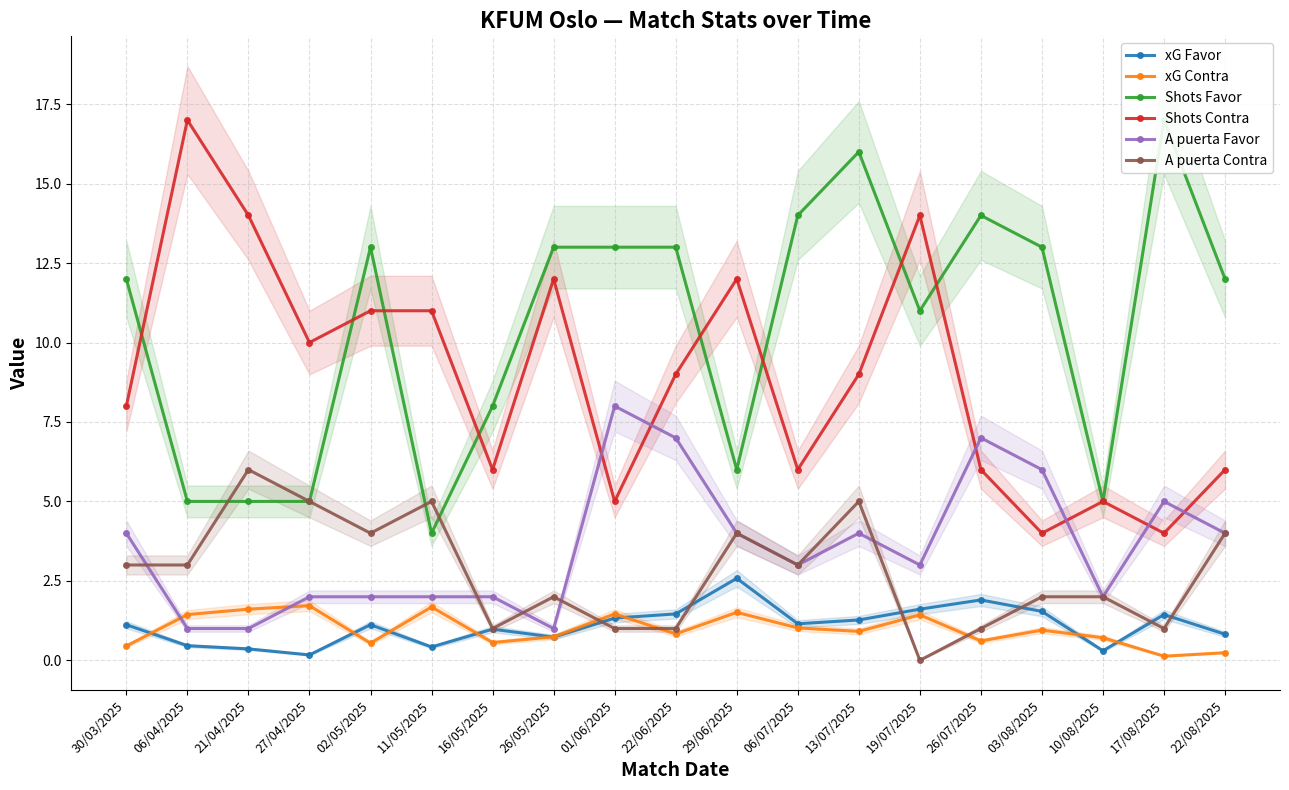

List the labels in order of xG Contra value, smallest first.

17/08/2025, 22/08/2025, 30/03/2025, 02/05/2025, 16/05/2025, 26/07/2025, 10/08/2025, 26/05/2025, 22/06/2025, 13/07/2025, 03/08/2025, 06/07/2025, 19/07/2025, 06/04/2025, 01/06/2025, 29/06/2025, 21/04/2025, 11/05/2025, 27/04/2025